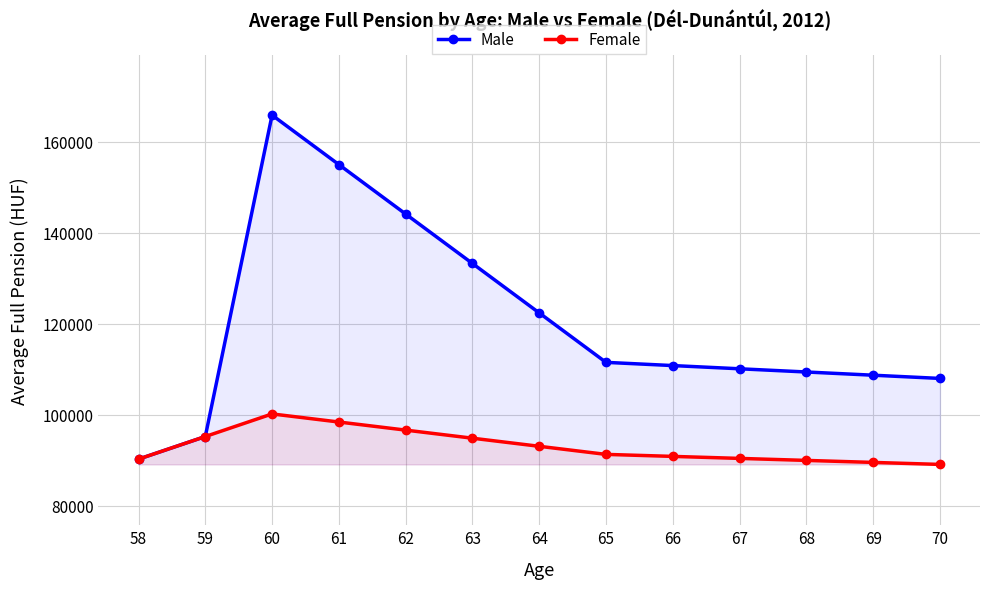

Which series has the largest range (max minus min)?

Male